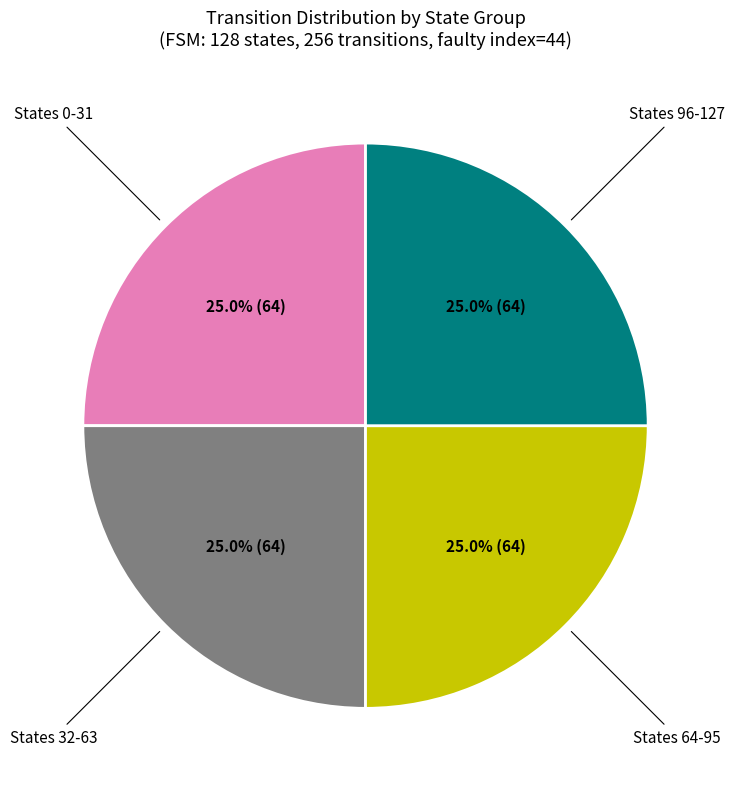

Is there any slice that represents more than half of the pie?

No